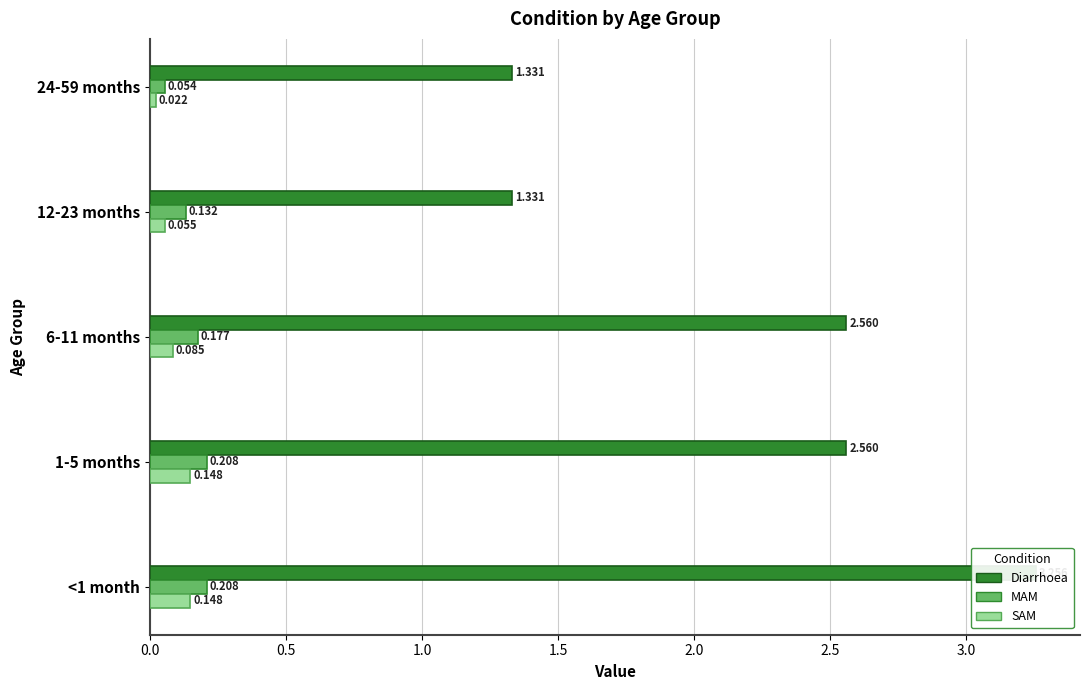

What is the difference between the second highest and second lowest values in the SAM series?

0.1